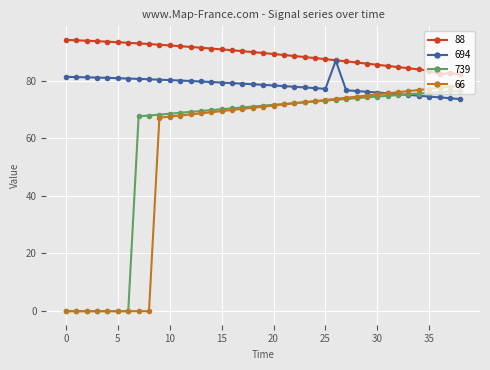

True or false: 739 and 88 intersect in this chart.

False